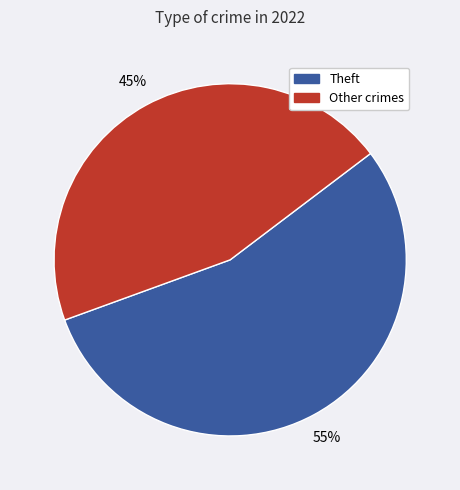

Is there a majority slice in this chart?

Yes